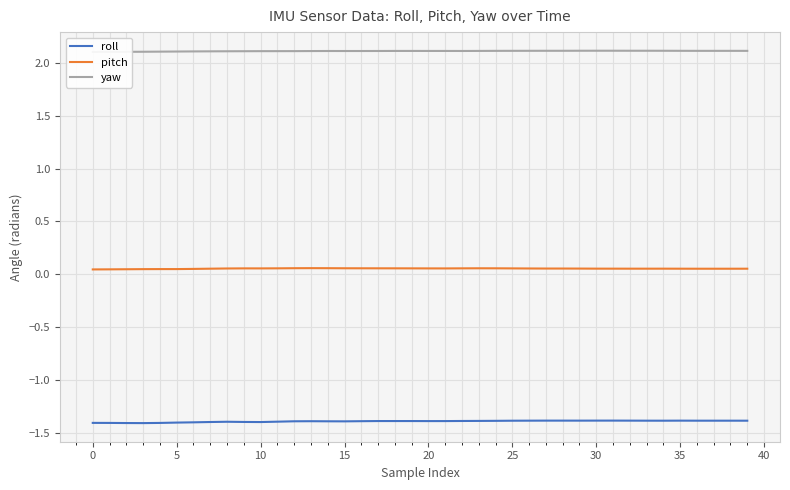

The value of pitch at 24 is 0.1. True or false?

False